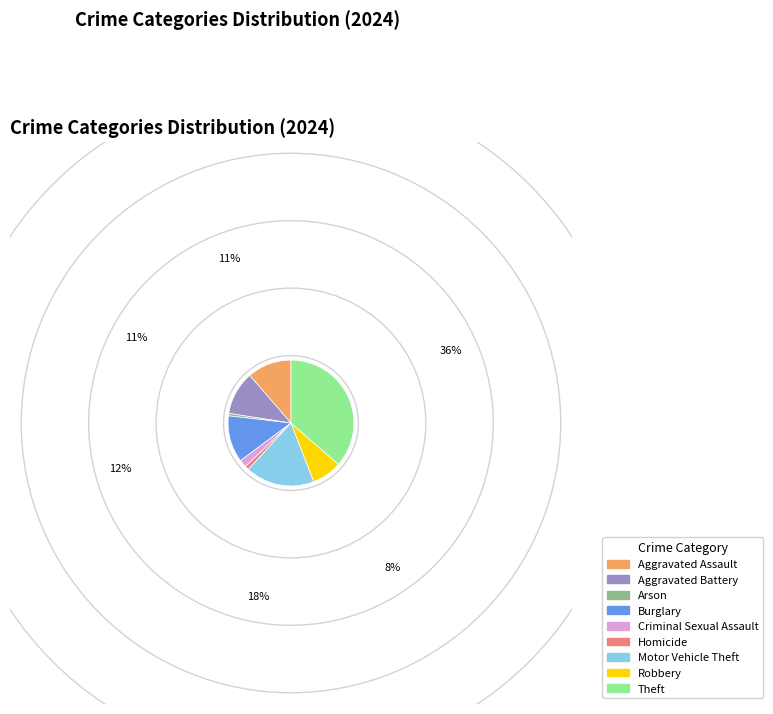

What is the ratio of the value at Robbery to the value at Arson?

12.4